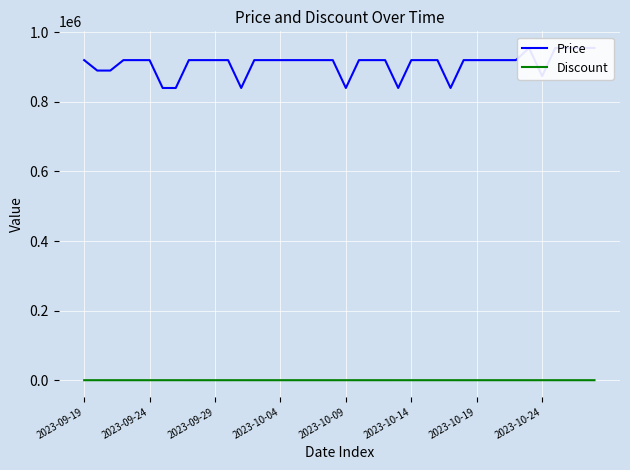

True or false: Price and Discount cross at least once.

False